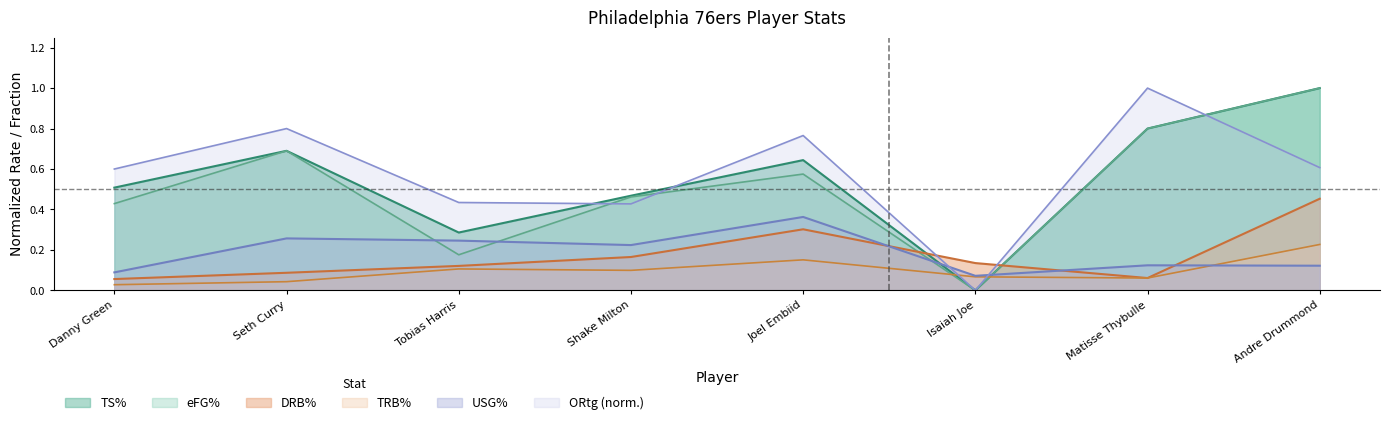

How many DRB% values are between 0 and 1?

8